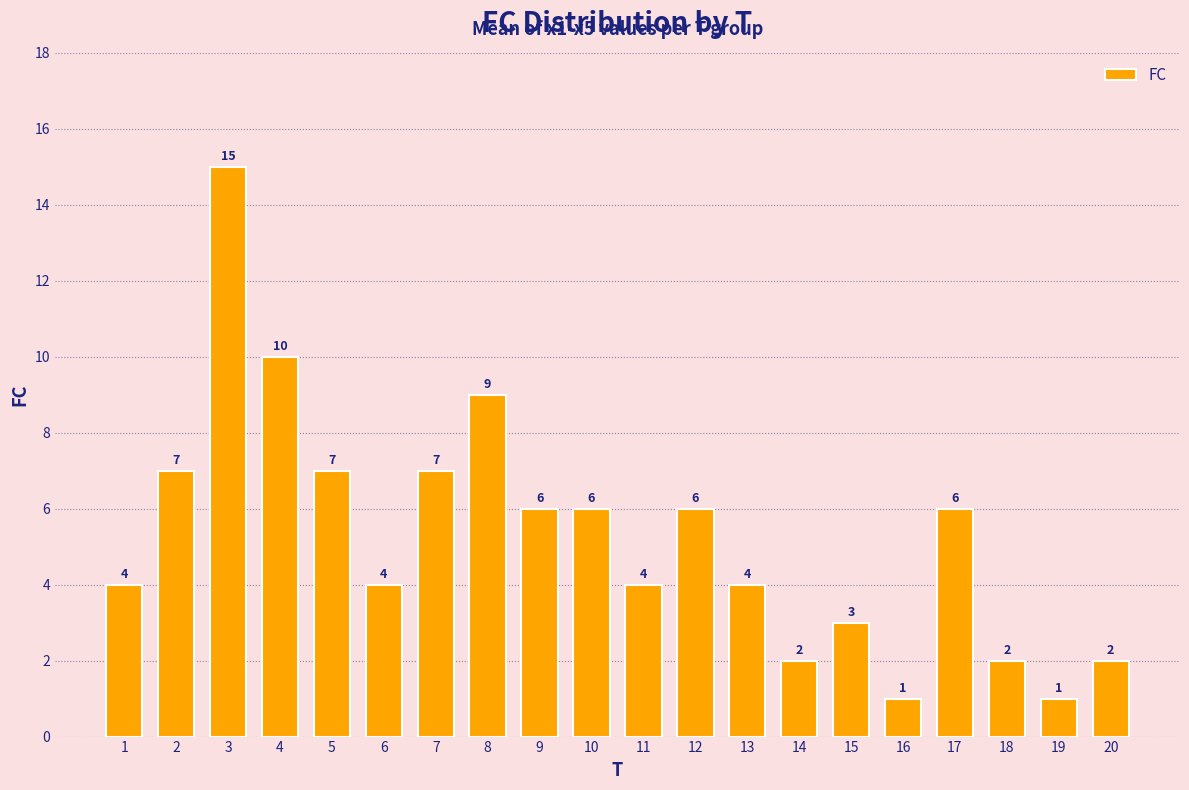

What is the greatest value displayed?

15